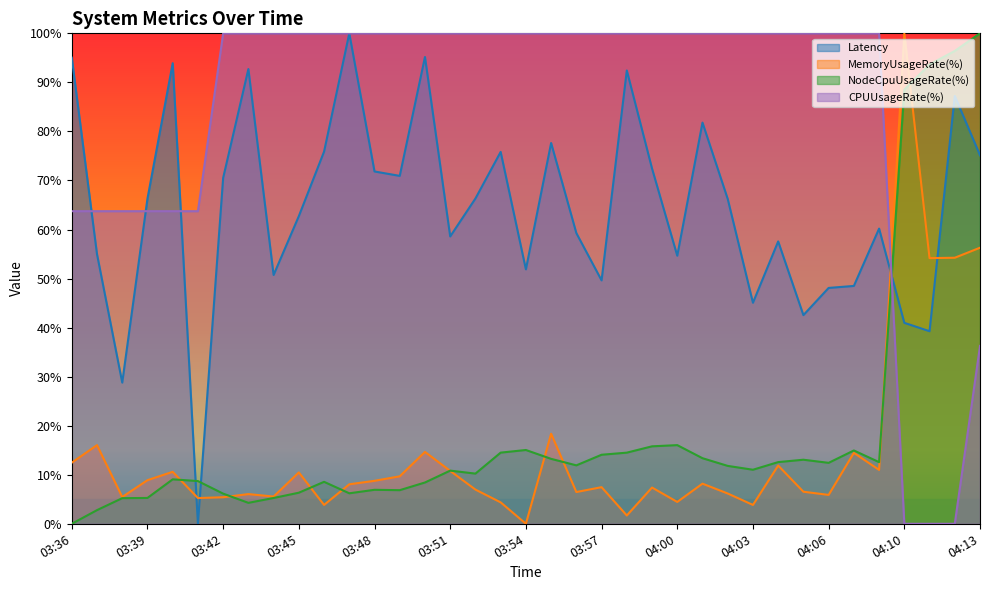

What is the difference between the maximum and second lowest values in the MemoryUsageRate(%) series?

98.3